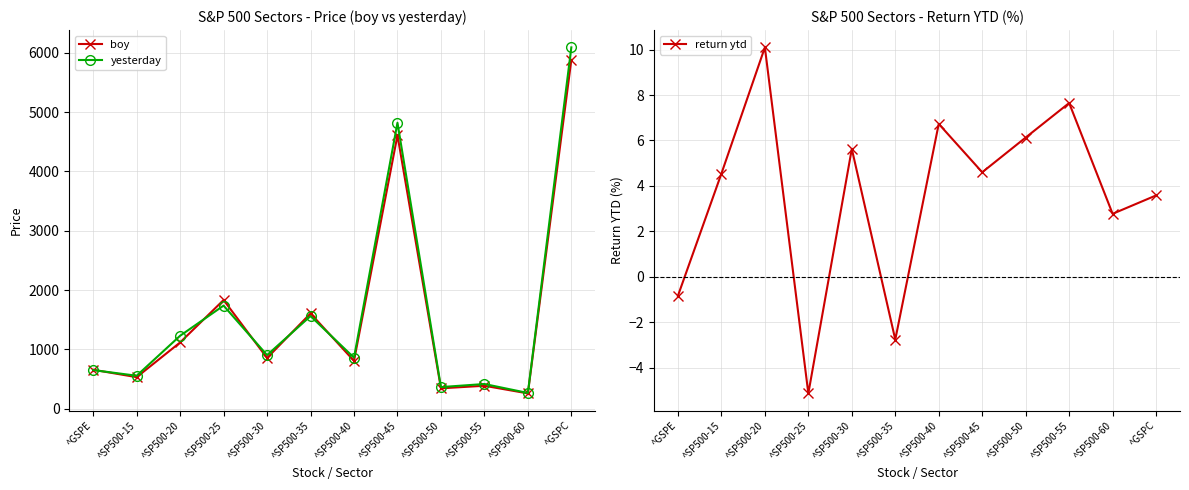

What is the difference between the maximum and minimum values in the return ytd series?

15.2